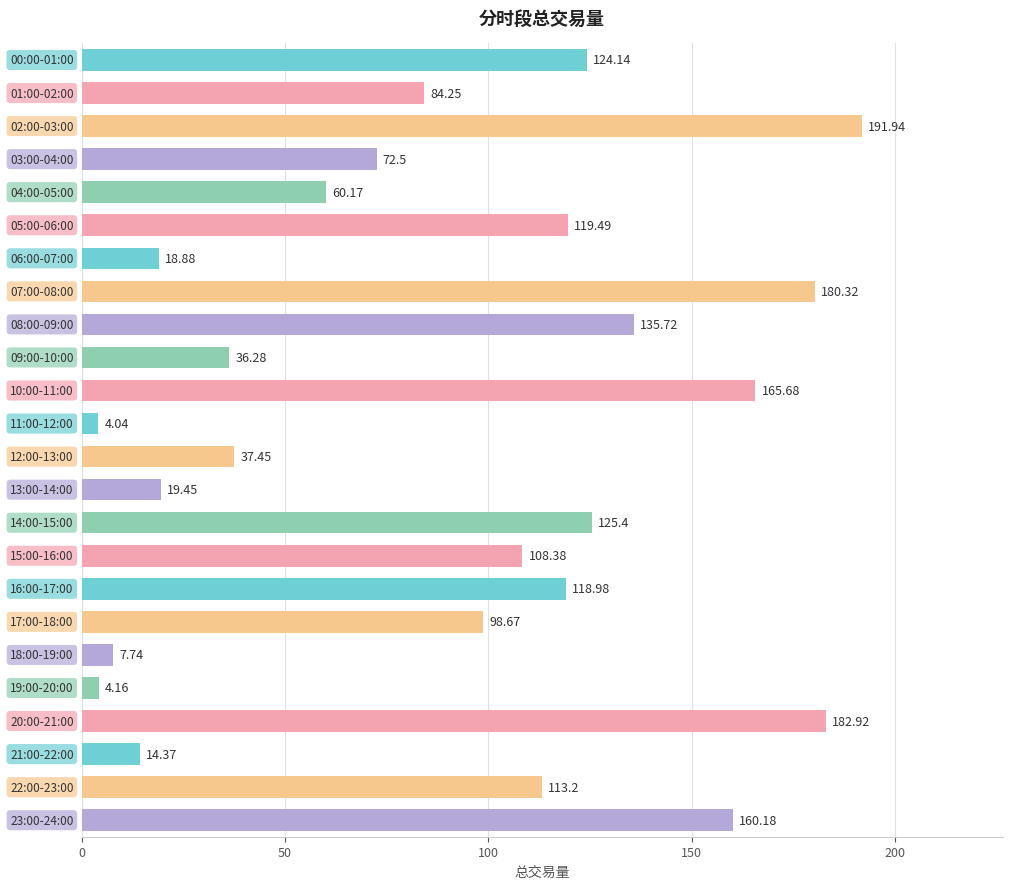

What is the difference between the maximum and minimum values?

187.9